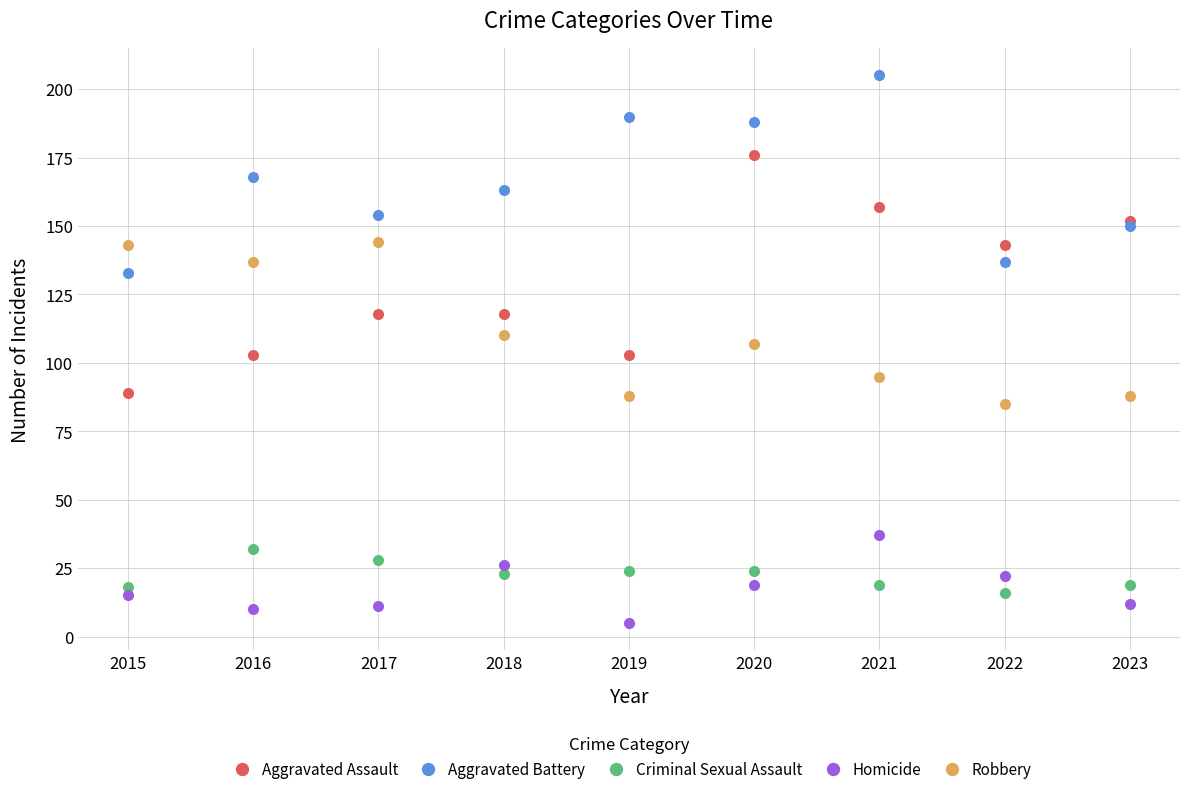

Which category has the highest value in the Aggravated Assault series?

2020